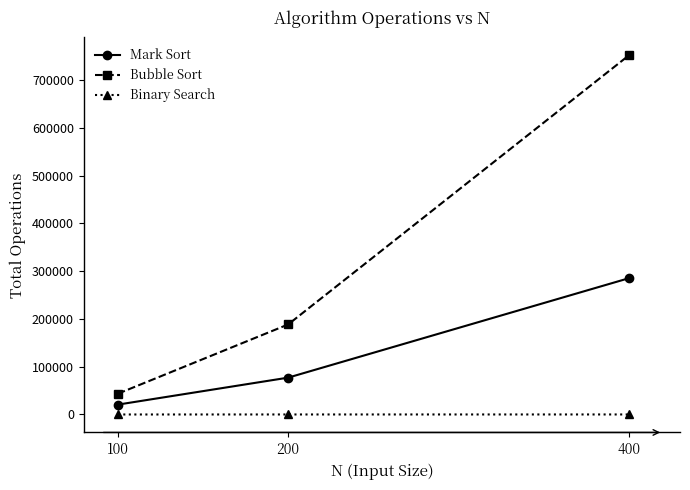

Between 200 and 400, which series saw the biggest shift?

Bubble Sort